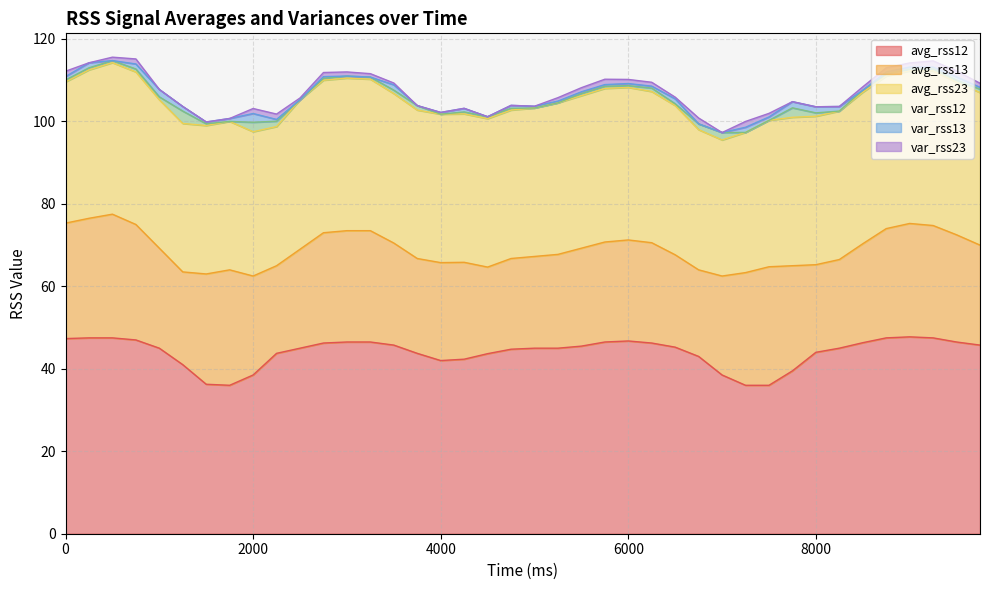

Which category has the highest value in the var_rss13 series?

8